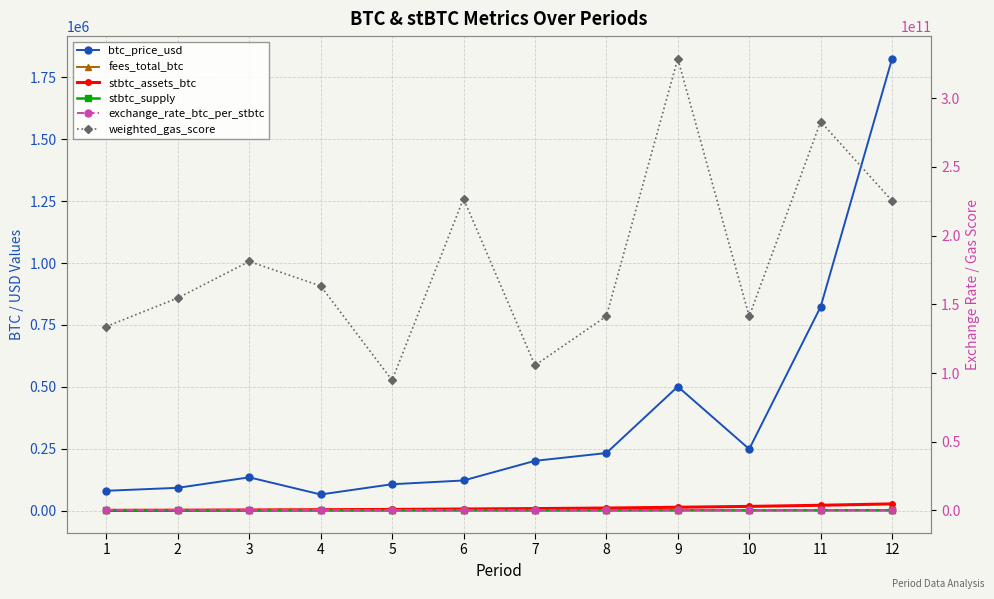

At which label does btc_price_usd reach its peak?

12